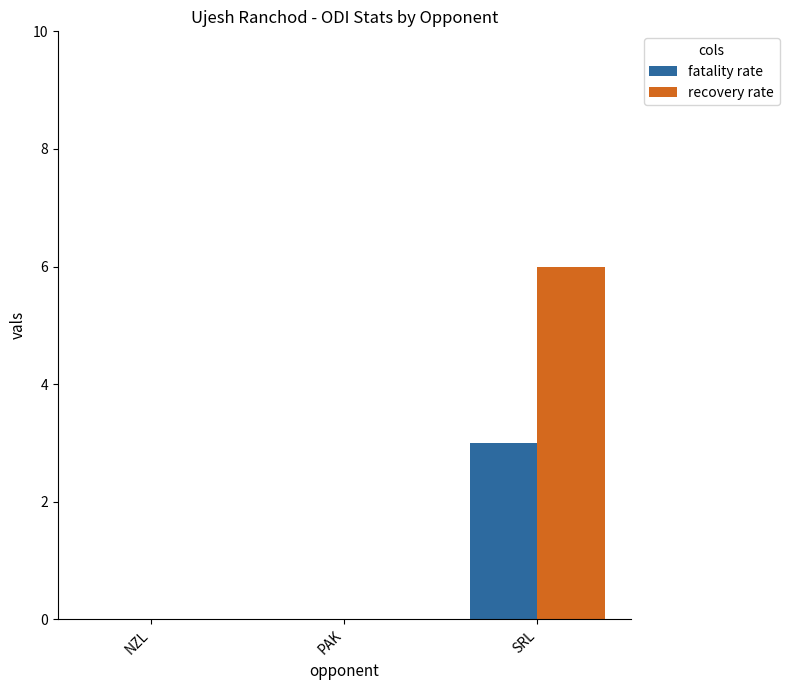

Which series has the largest total across all categories?

recovery rate